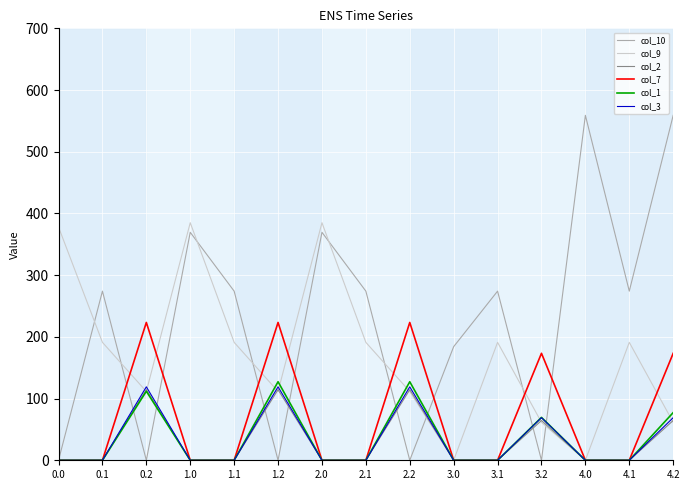

The value of col_1 at 0.0 is 44.5. True or false?

False